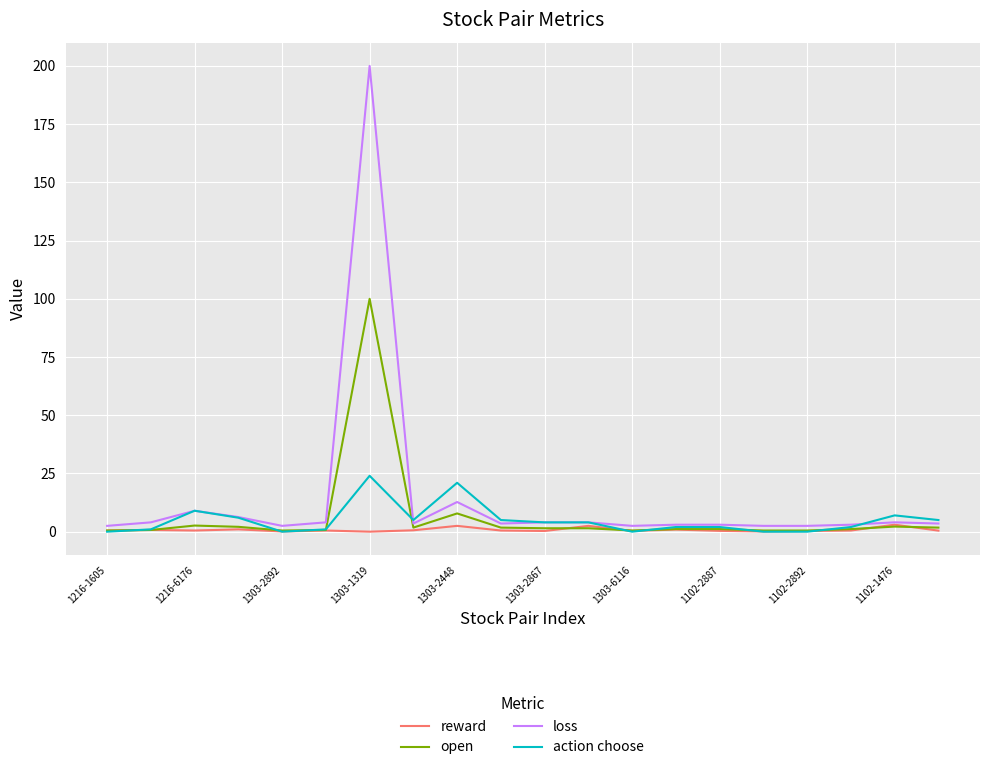

Which series has the largest range (max minus min)?

loss